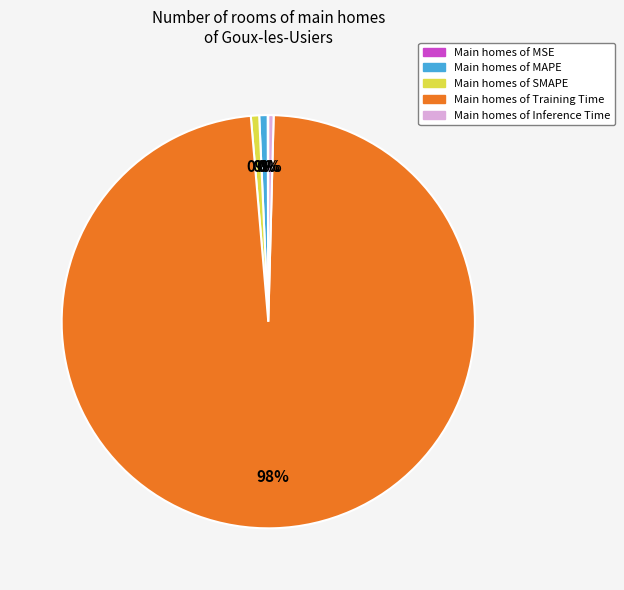

Which has a higher value, MAPE or Inference Time?

MAPE